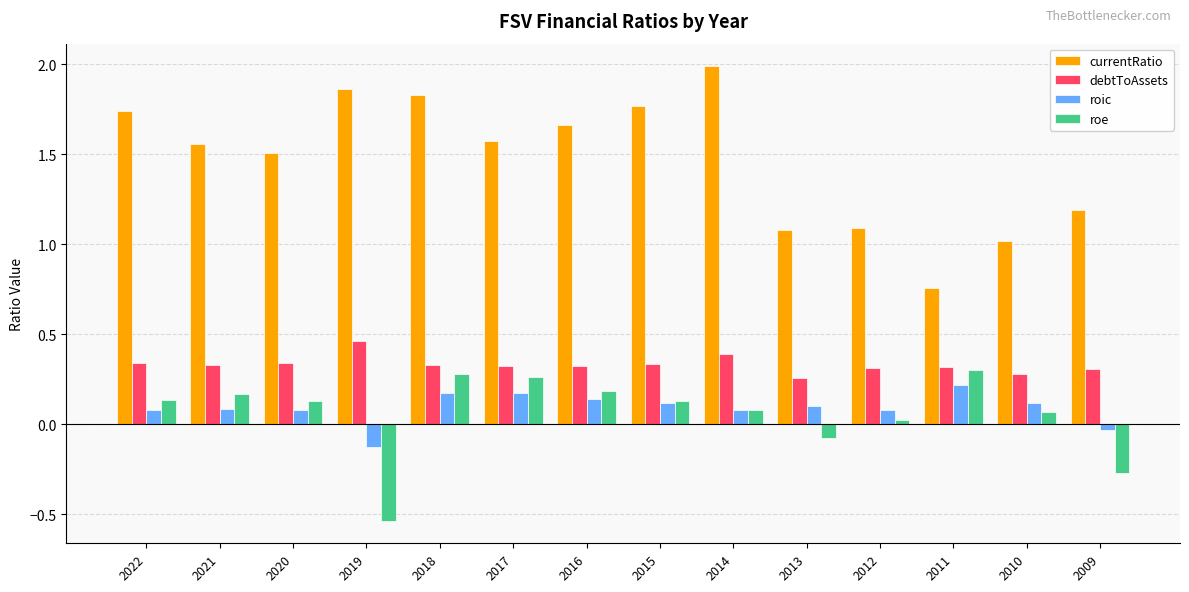

Is it true that roe equals 0.3 at 2018?

True